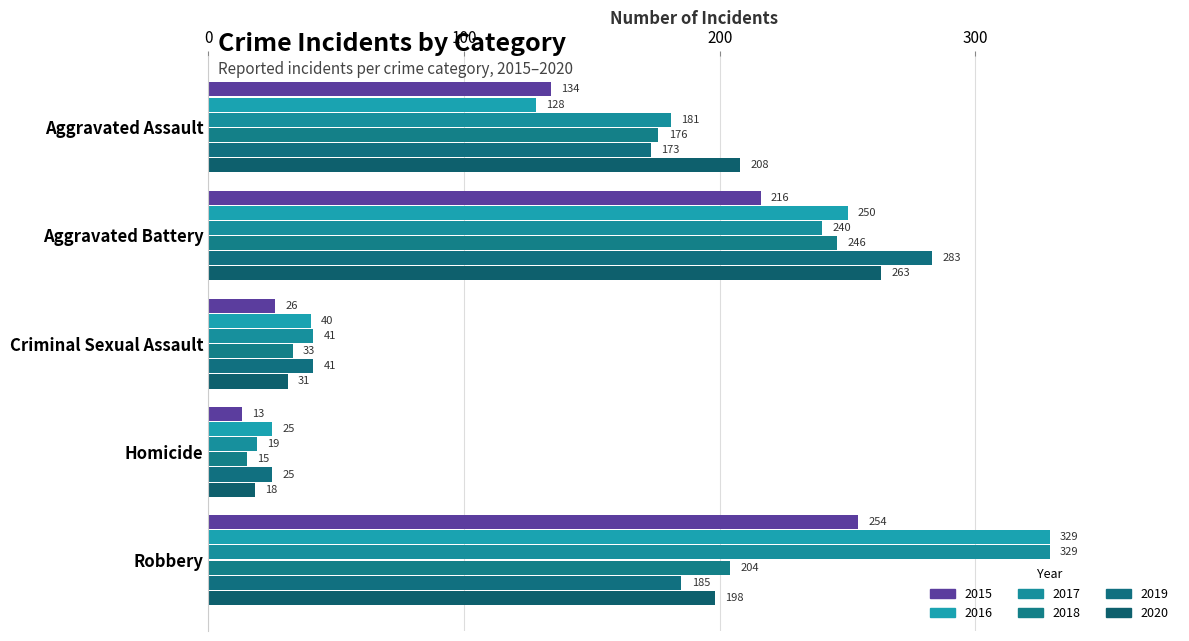

The value of 2020 at Robbery is 324. True or false?

False